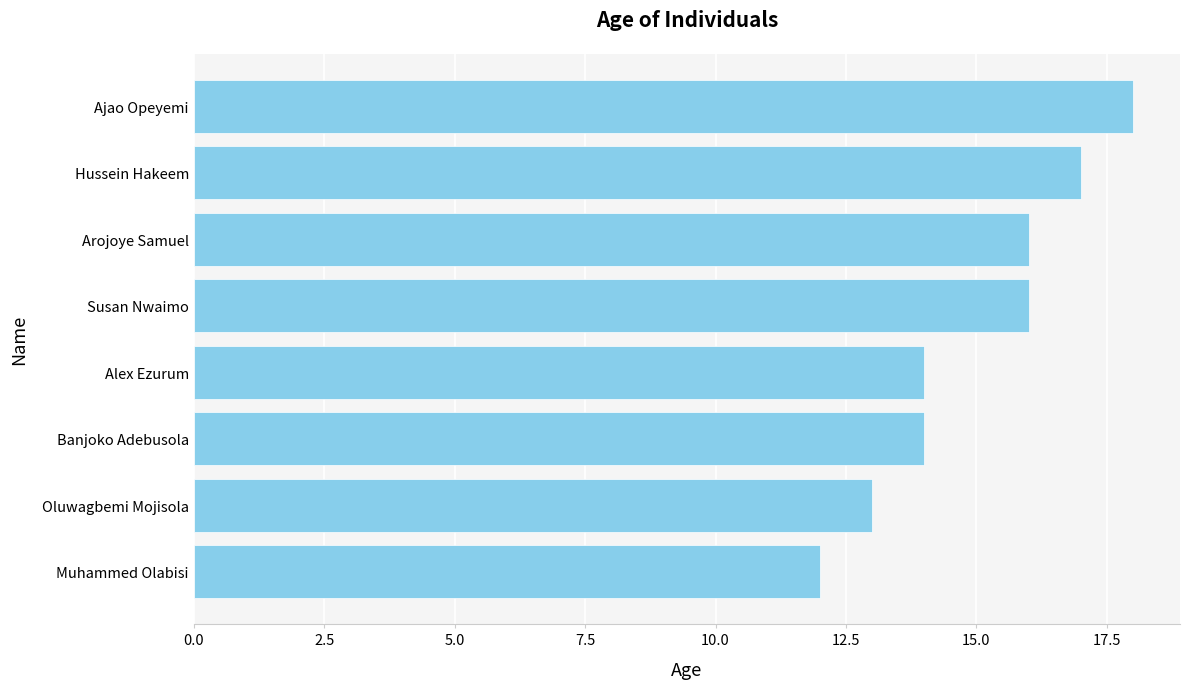

Reading bottom to top, transcribe all the data shown in this chart.

12	13	14	14	16	16	17	18